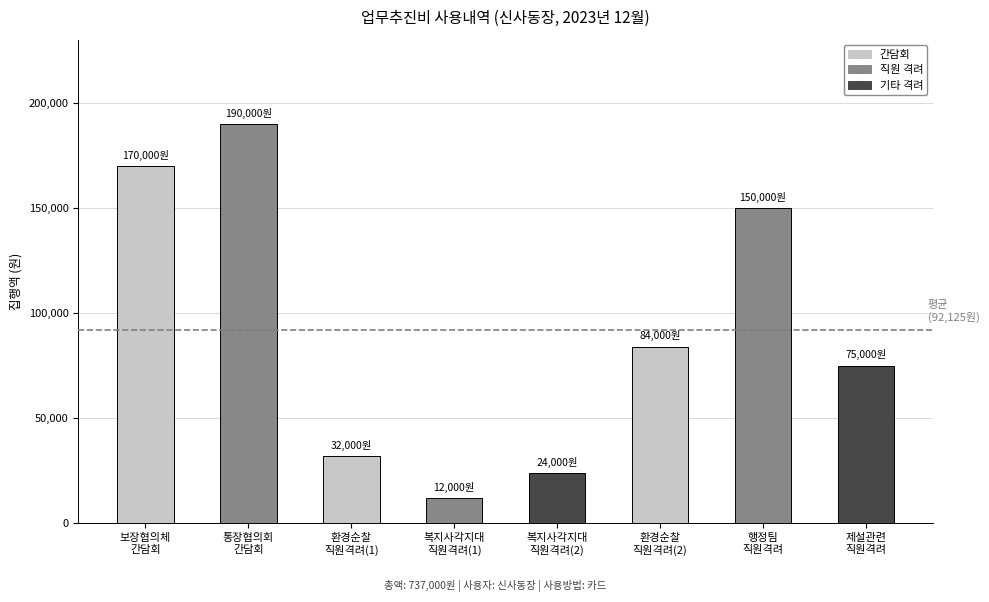

Are the bars horizontal?

No